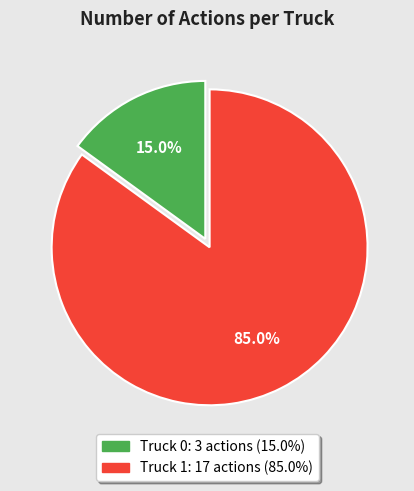

To the nearest percent, what is the difference between the Truck 1 and Truck 0 slice percentages?

70%